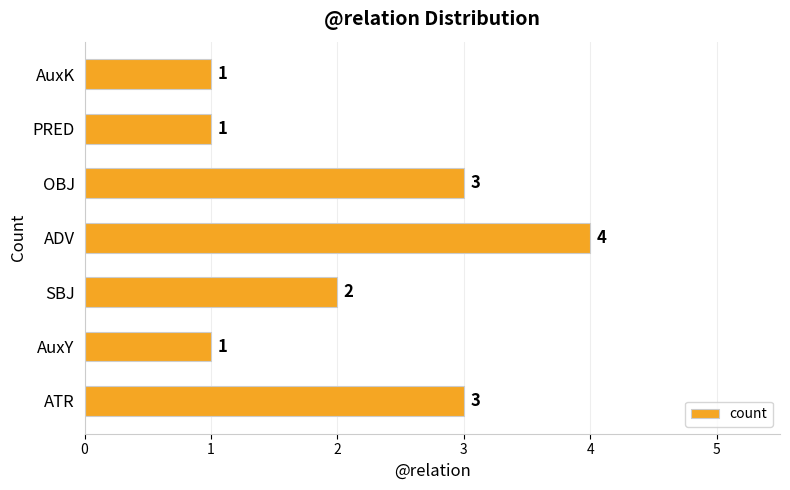

The value at AuxK is 1. True or false?

True